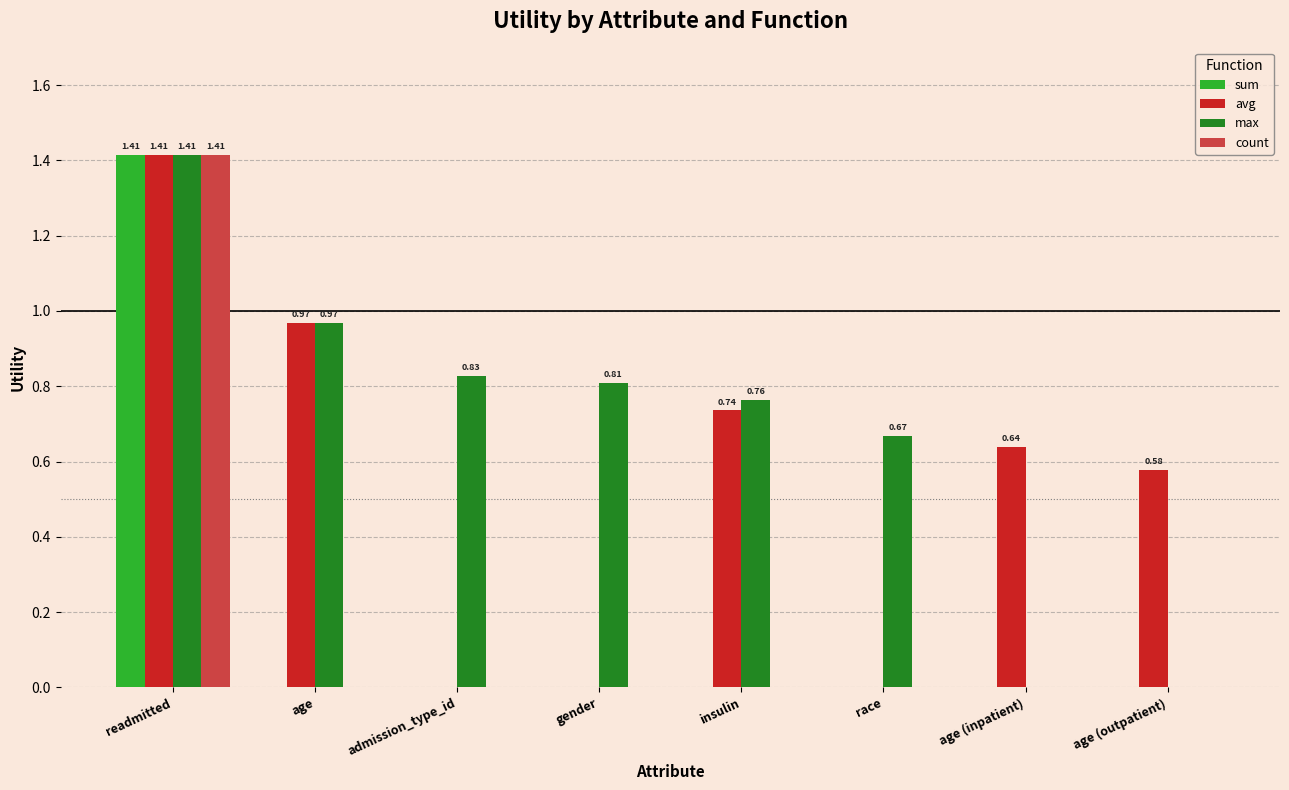

What is the total value across all series at insulin?

1.5